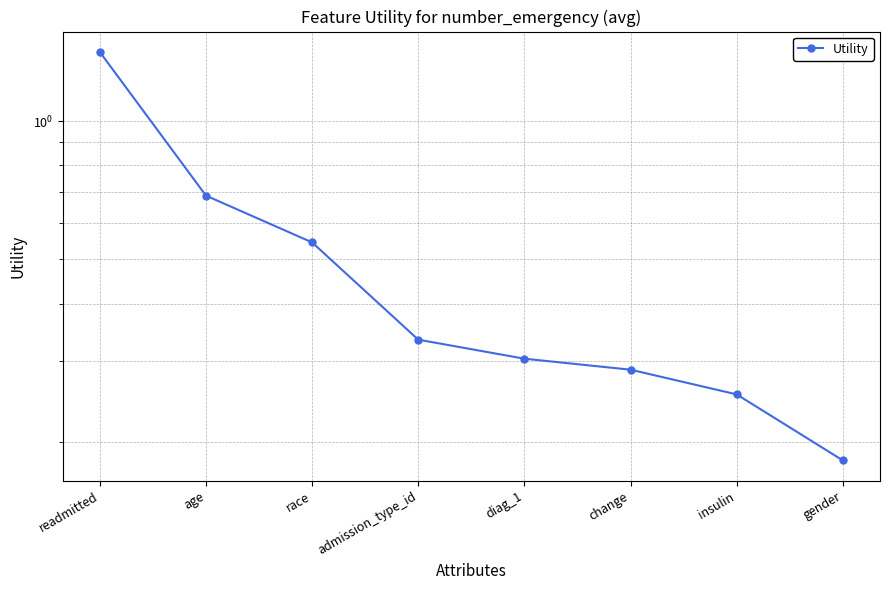

The chart shows a value of 2.1 at readmitted. True or false?

False